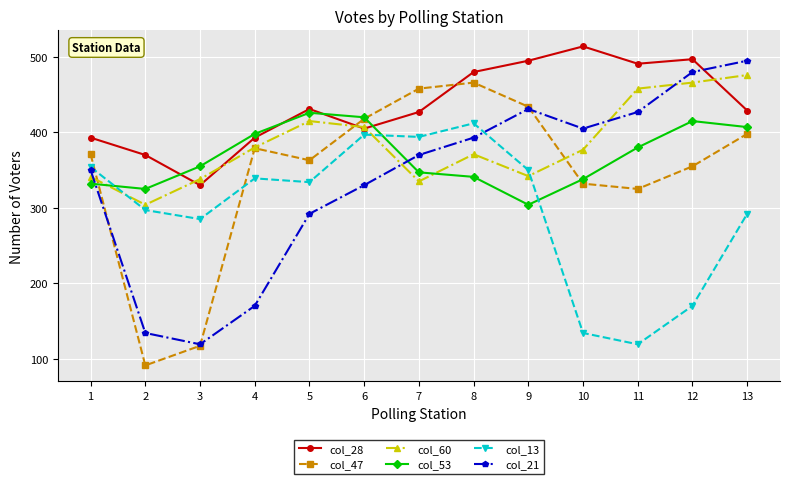

What is the sum of all col_53 values?

4788